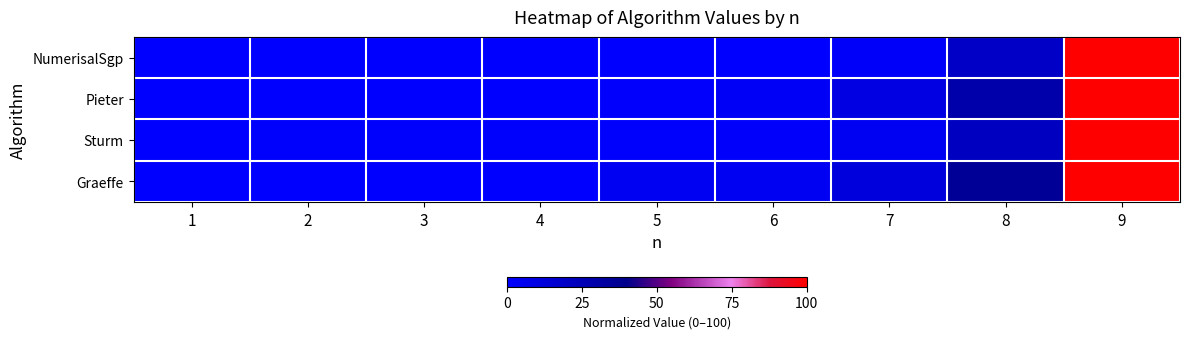

What is the total value across all series at 4?

0.5